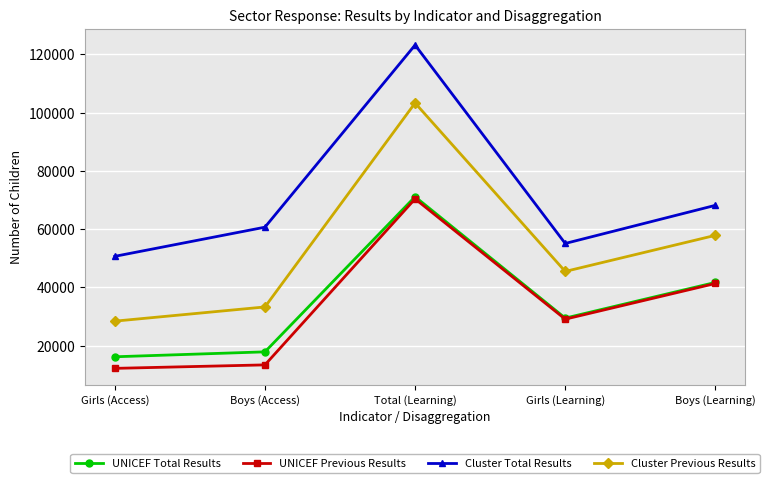

In Cluster Total Results, how many points are higher than both neighbors (excluding endpoints)?

1